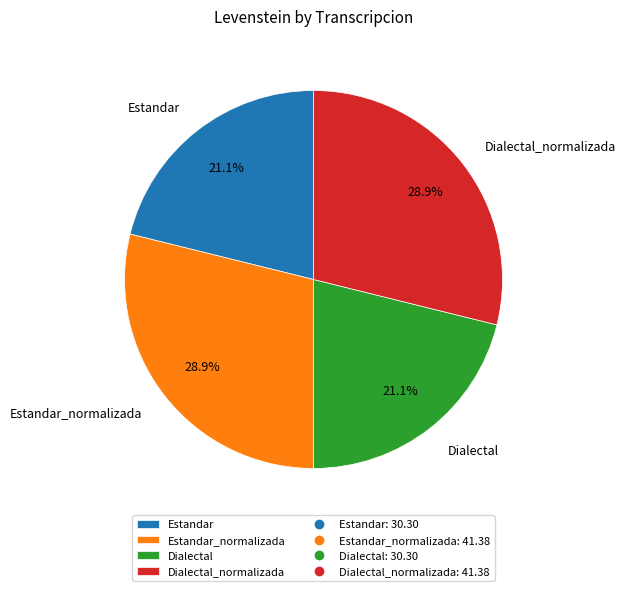

Does Estandar represent more than half of the total?

No